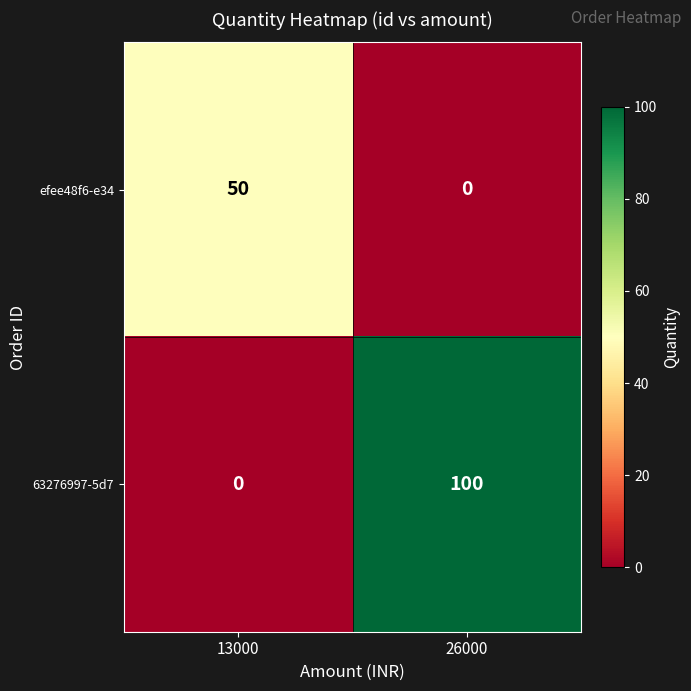

True or false: 63276997-5d7 has a value of 0 at 13000.

True